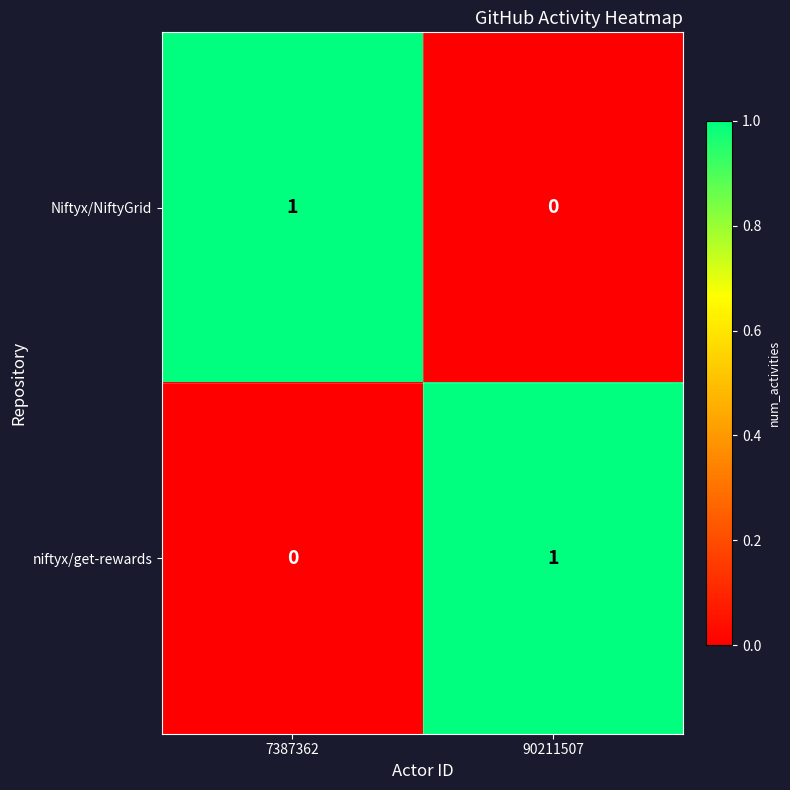

What is the total value across all series at 90211507?

1